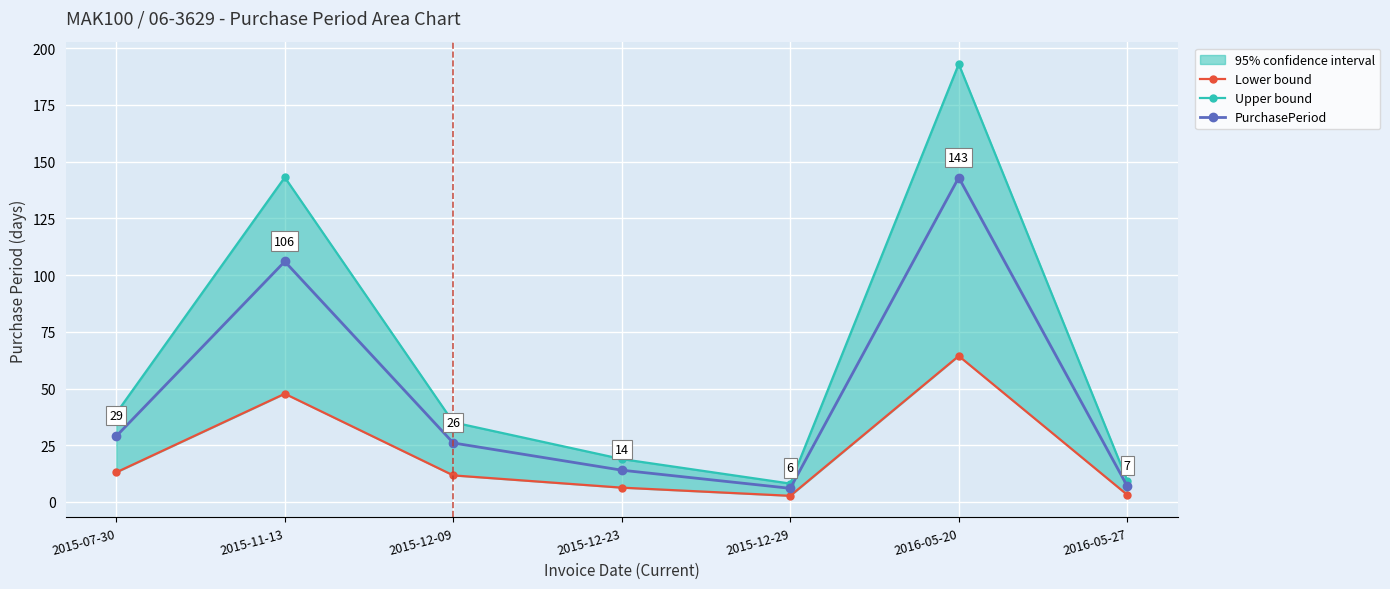

What is the difference between the PurchasePeriod values at 2015-12-23 and 2015-12-09?

12